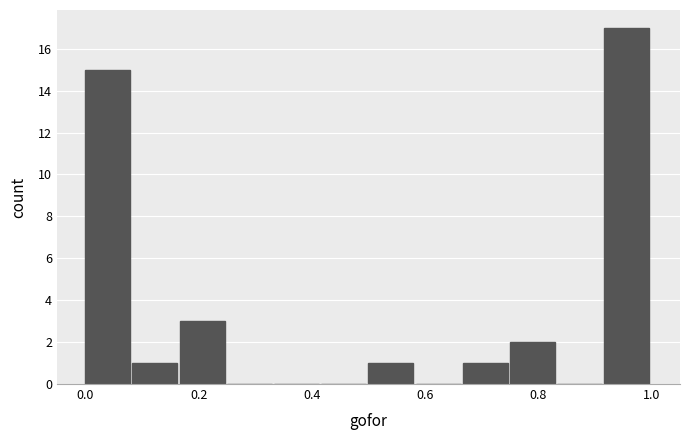

Over which range of the x-axis is the bar tallest?

0.92 to 1.00